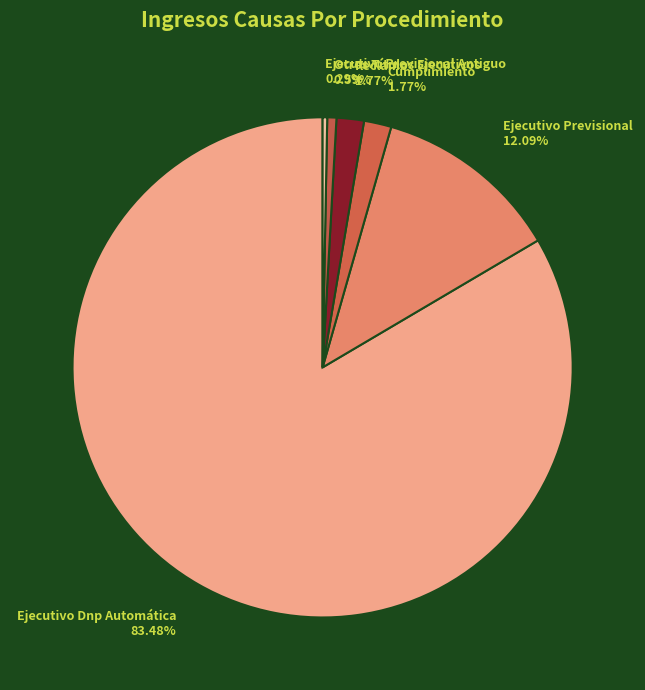

What percentage do Ejecutivo Previsional Antiguo and Cumplimiento together represent?

2.1%